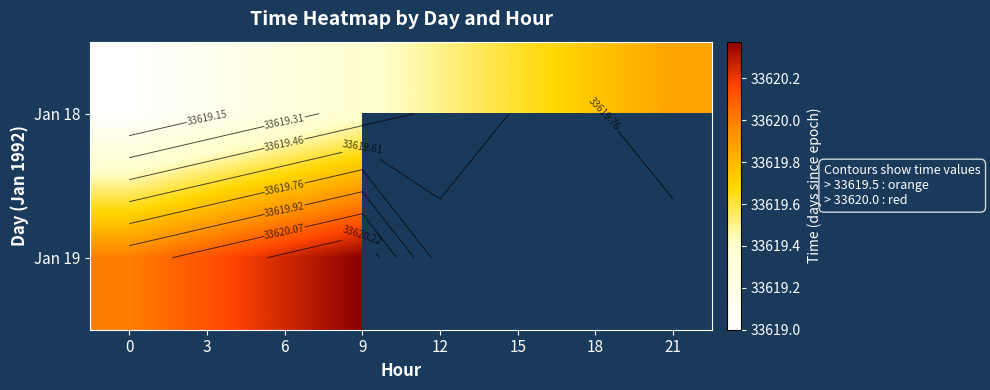

What is the difference between the Jan 18 values at 6 and 21?

0.6